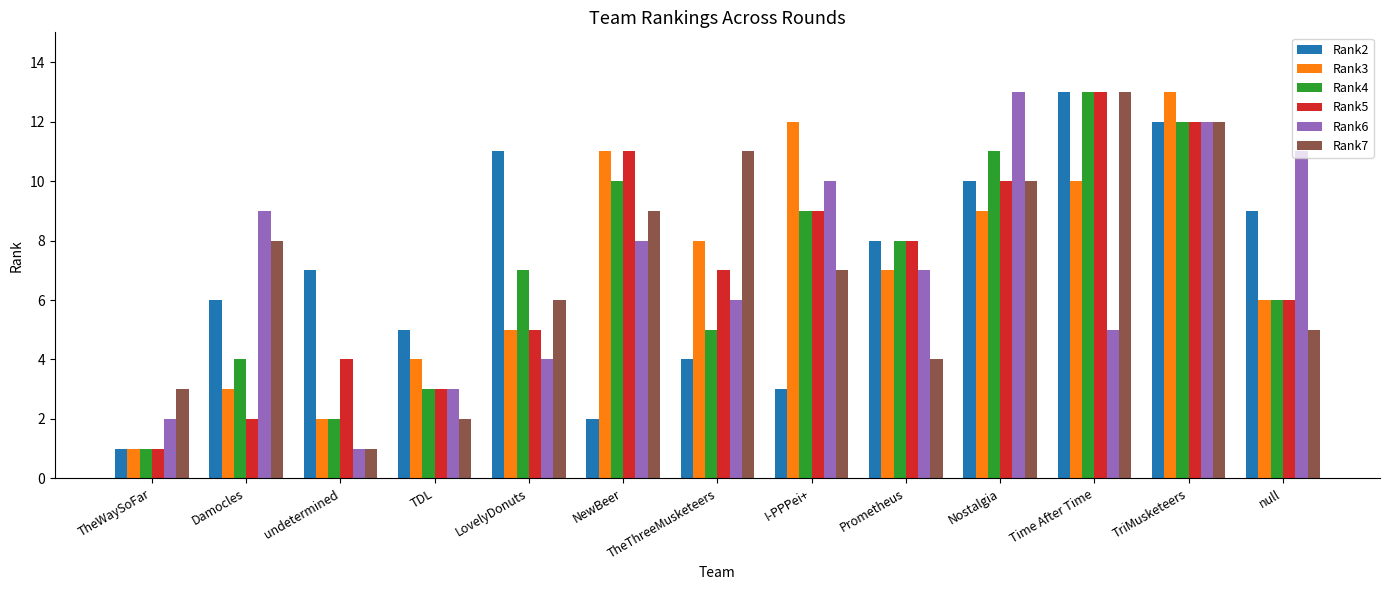

Rank the categories by Rank6 value from lowest to highest.

undetermined, TheWaySoFar, TDL, LovelyDonuts, Time After Time, TheThreeMusketeers, Prometheus, NewBeer, Damocles, I-PPPei+, null, TriMusketeers, Nostalgia